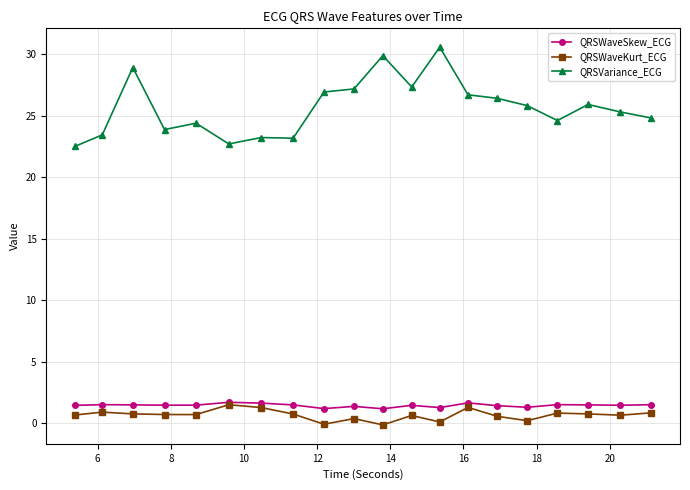

What is the value of the QRSWaveKurt_ECG point at the 20th from the left?

0.9